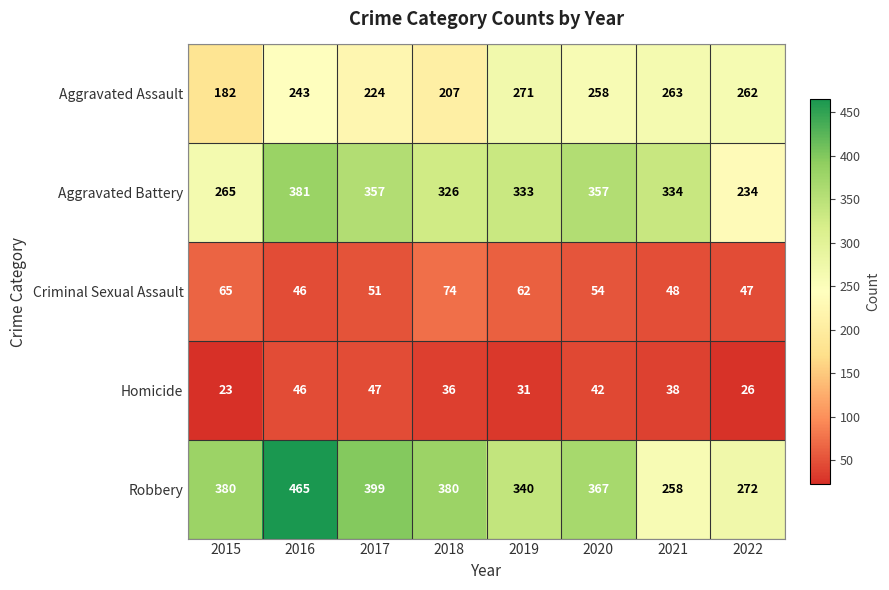

At how many categories does at least one series exceed 66?

8